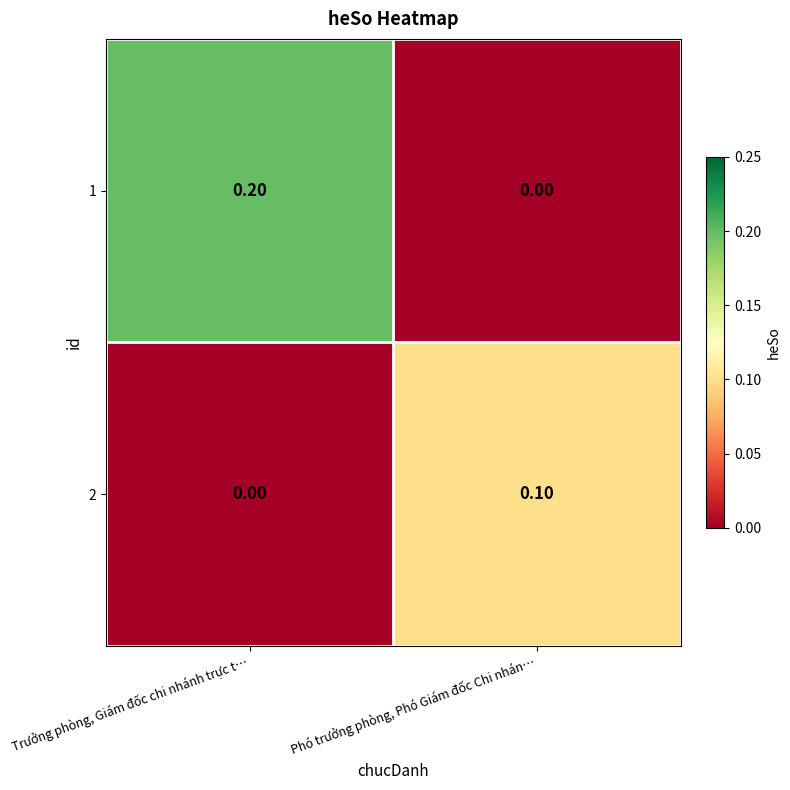

Rank the series at Trưởng phòng, Giám đốc chi nhánh trực t… from highest to lowest value.

1, 2